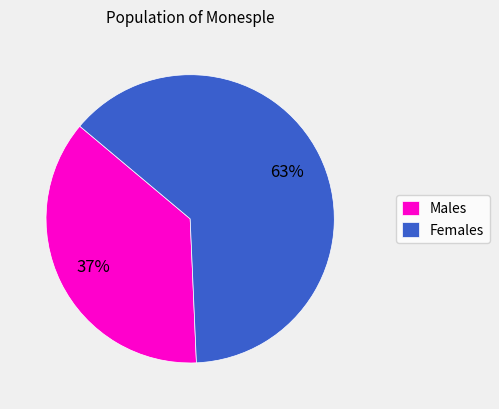

Which category has the smallest portion of the pie?

Males